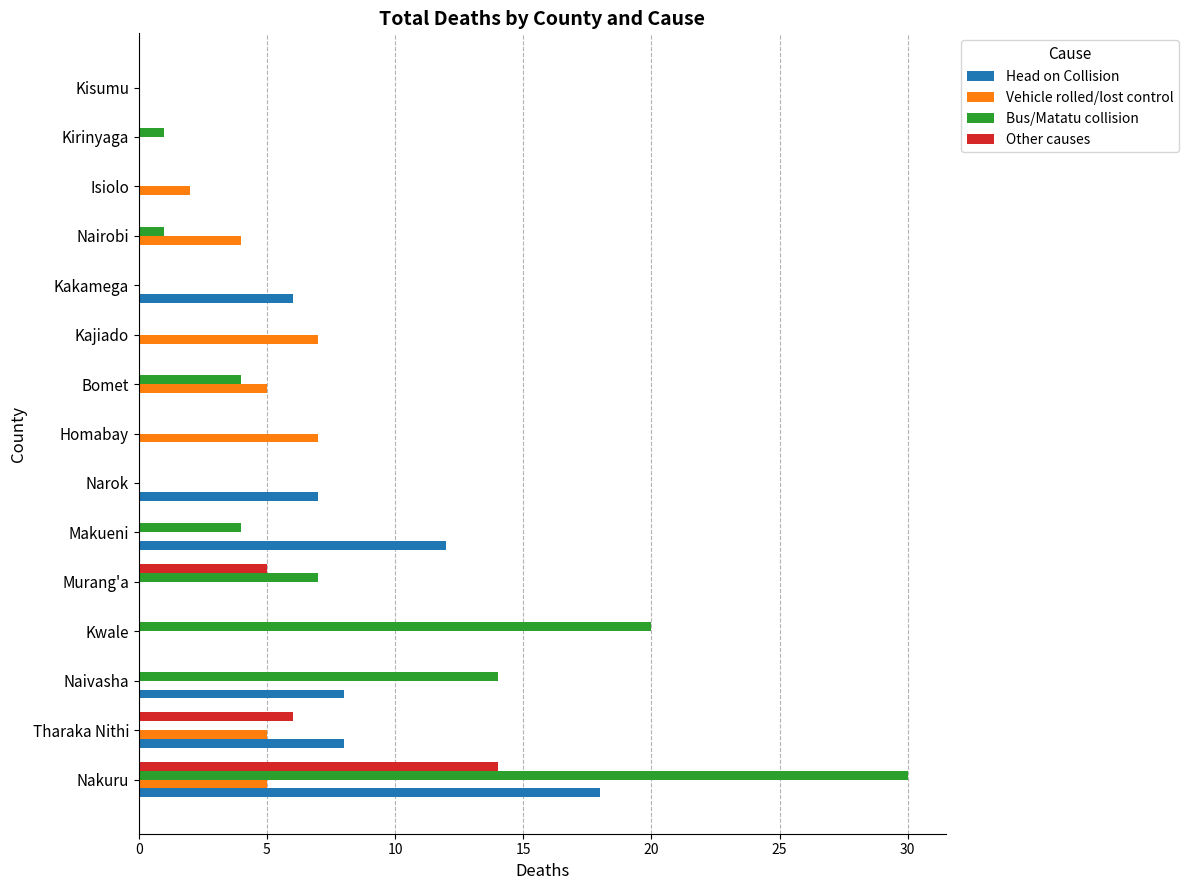

The Vehicle rolled/lost control series shows 5 at Kirinyaga. True or false?

False